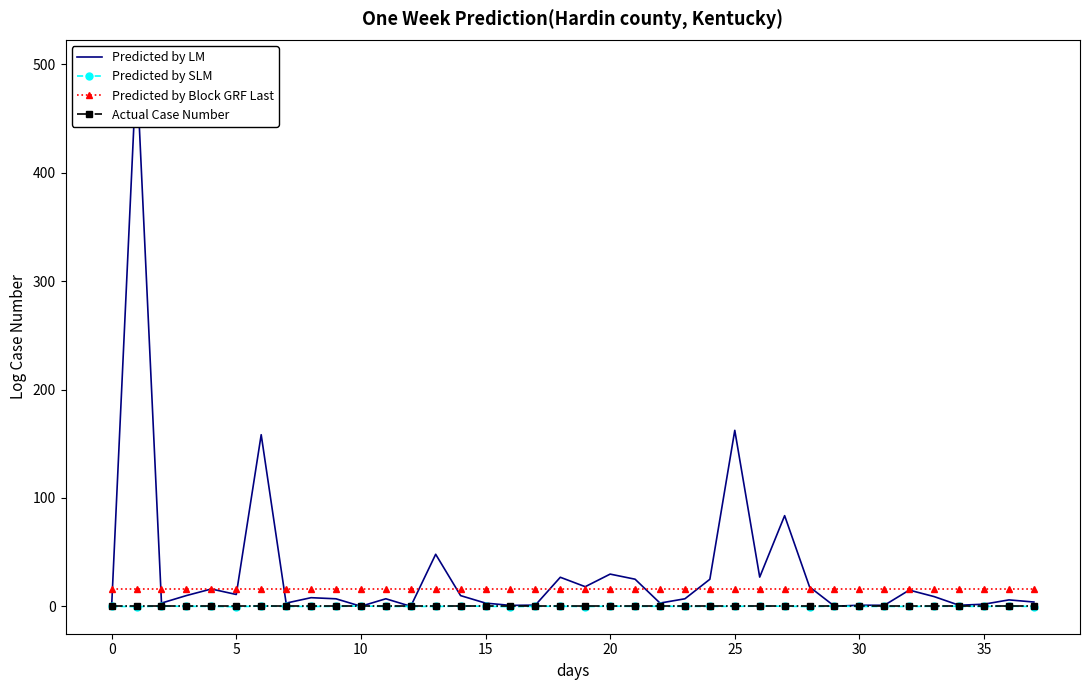

What is the value of the Predicted by Block GRF Last point at the 2nd from the left?

16.0